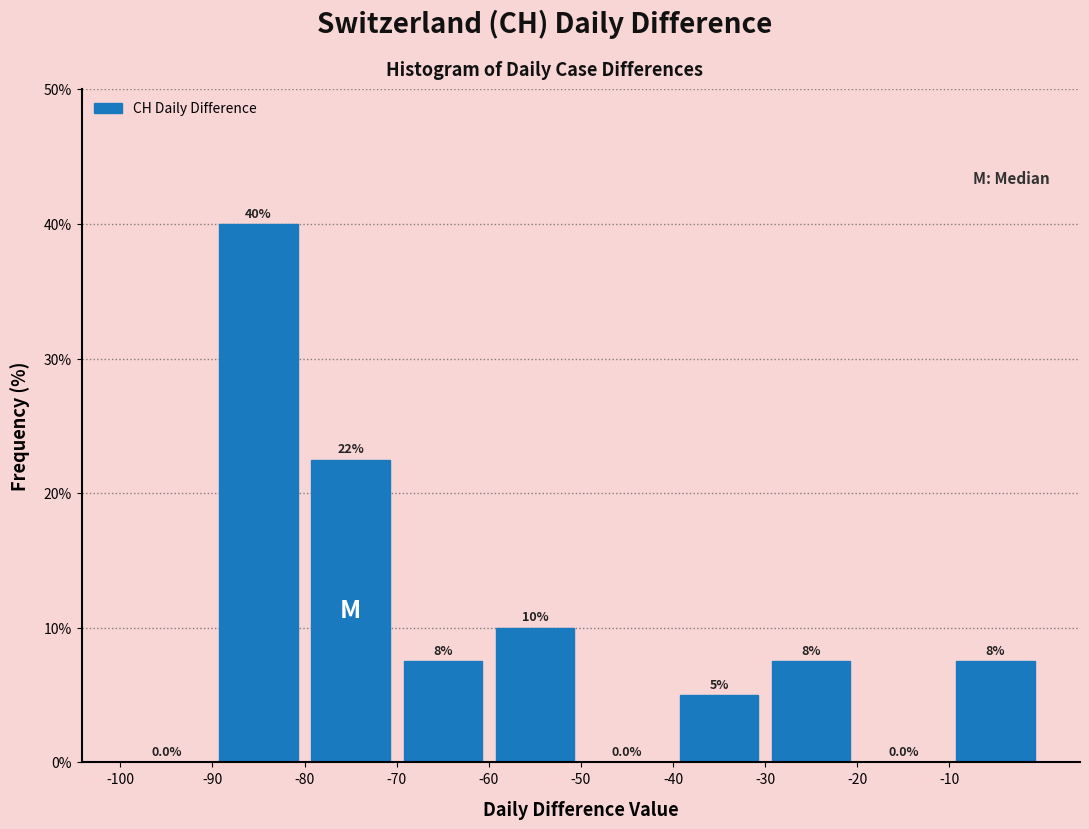

Over which range of the x-axis is the bar tallest?

-90 to -80